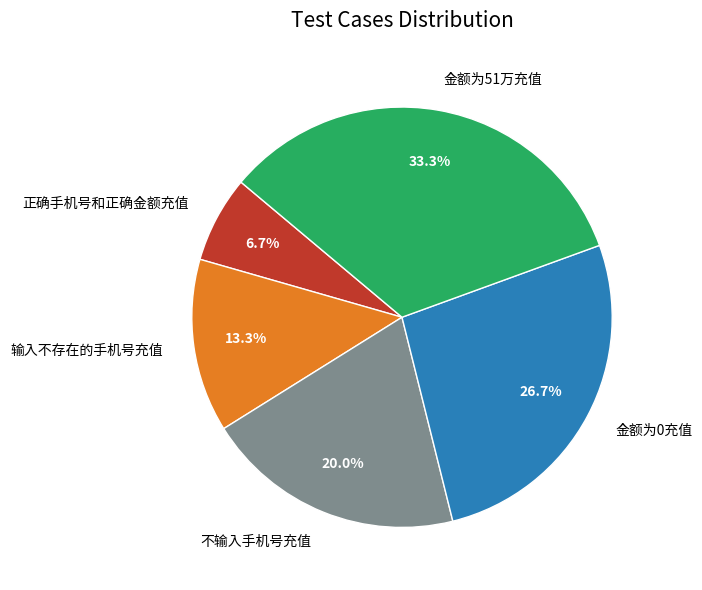

Is it true that 金额为0充值 is 40% of the pie?

False